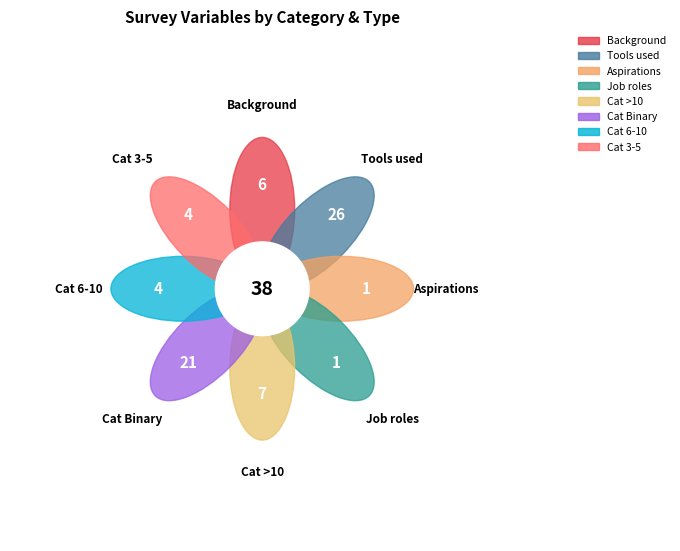

True or false: Job roles accounts for 9% of the total.

False